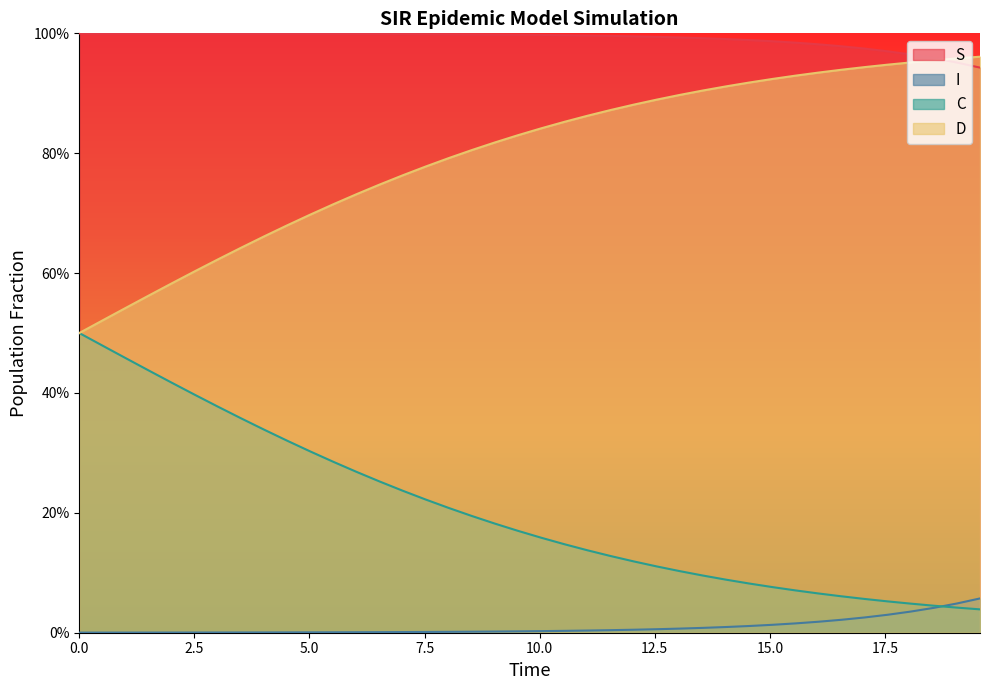

Which series has the widest spread of values?

C